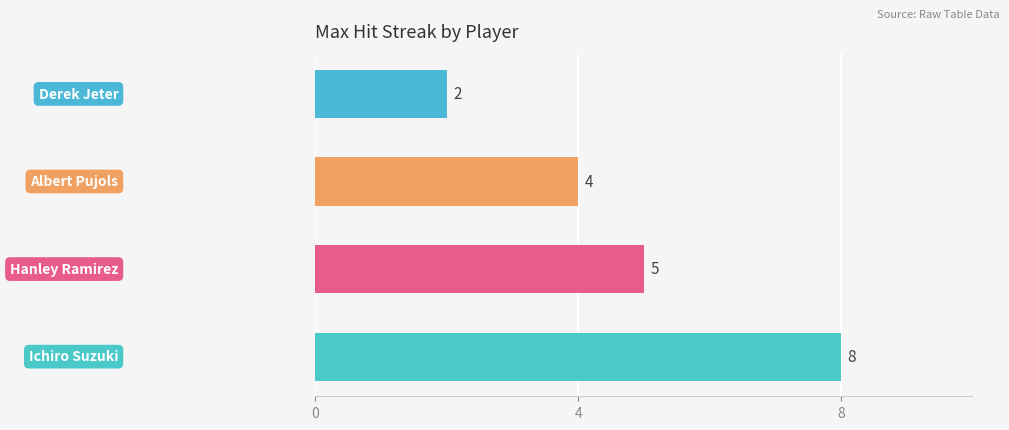

What is the sum of all values?

19